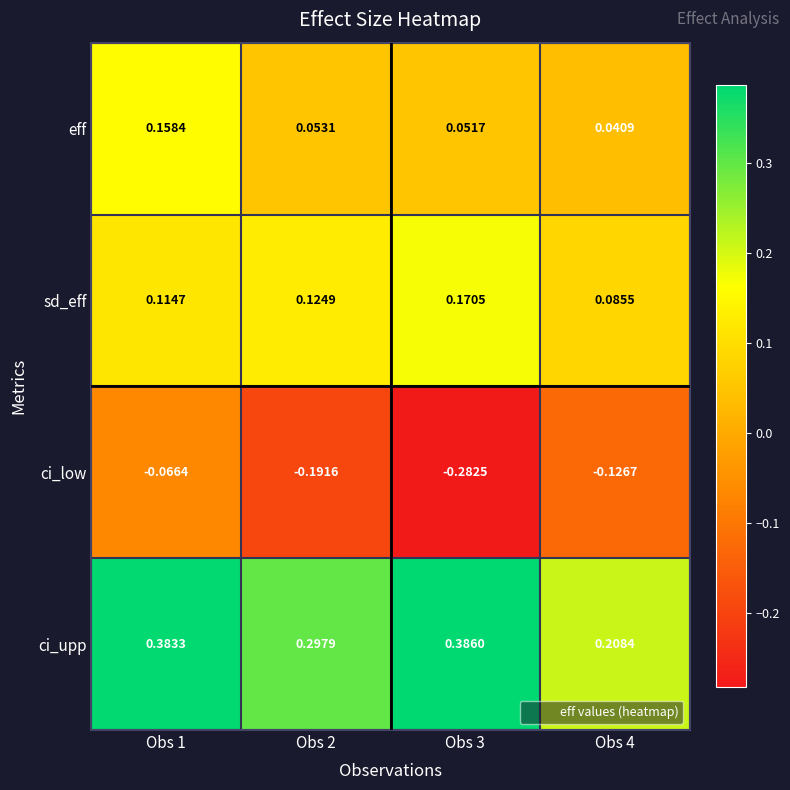

Rank the series by their maximum value, from lowest to highest.

ci_low, eff, sd_eff, ci_upp